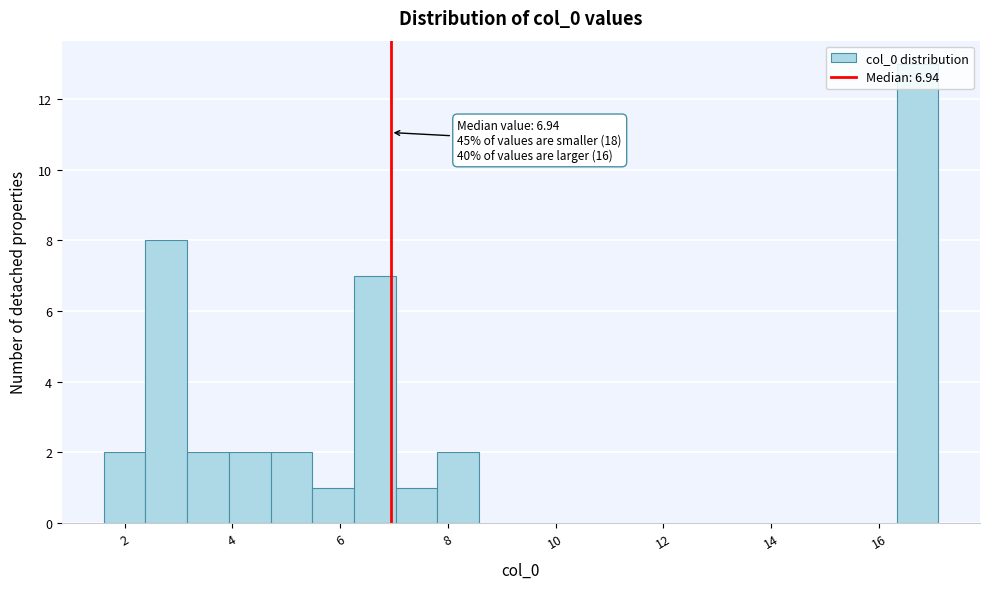

Read against the x-axis, roughly where is the centre of the tallest bar?

16.8